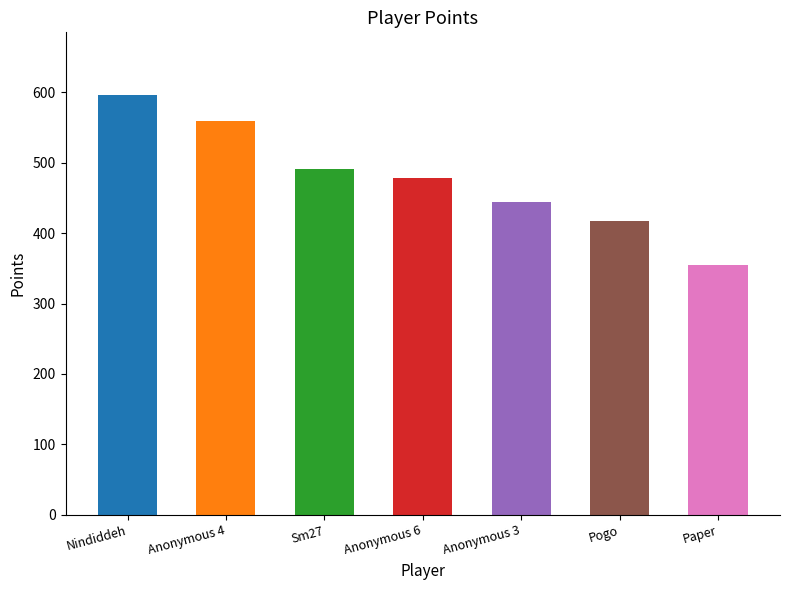

How many bars are there in total?

7